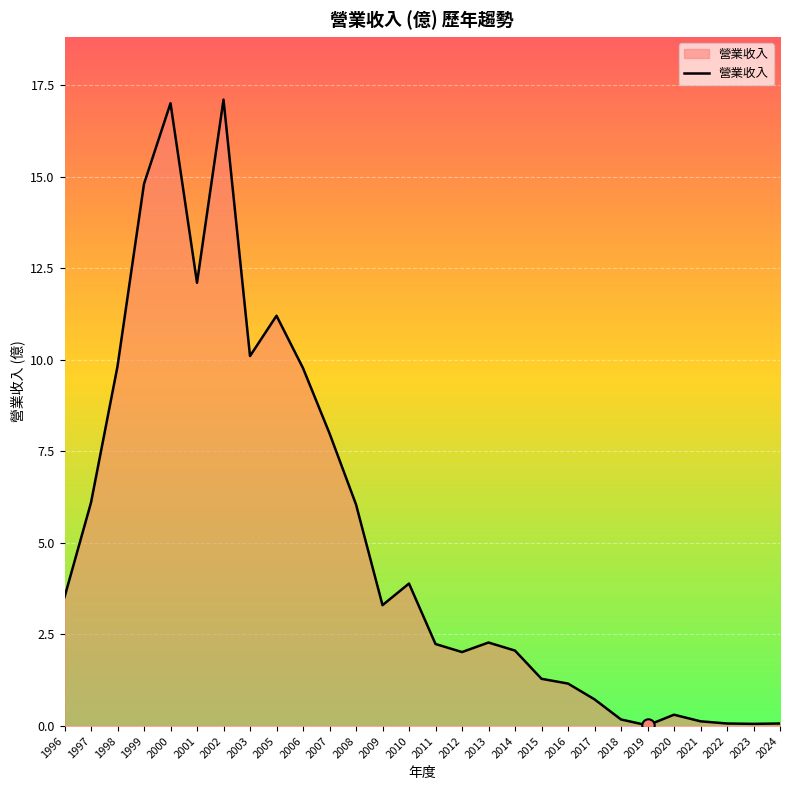

What is the change in value from 1997 to 2007?

+1.9